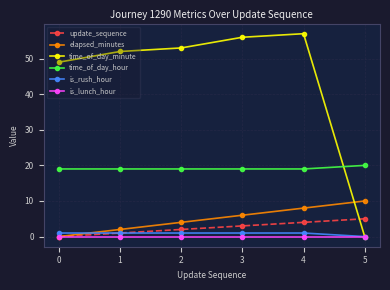

Which series has the largest total across all categories?

time_of_day_minute